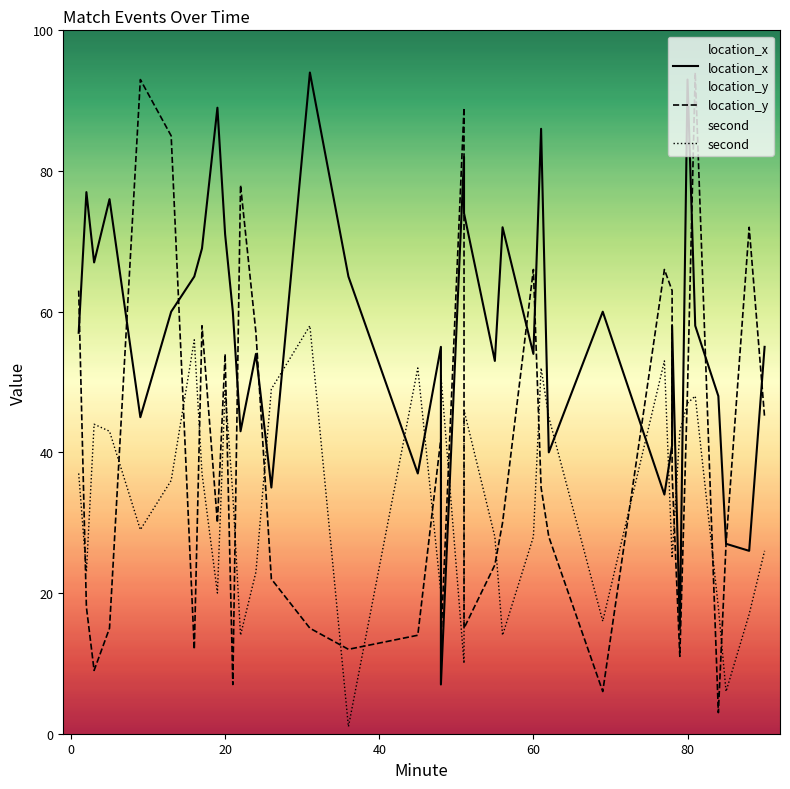

What are all the series names shown in the legend?

location_x, location_y, second